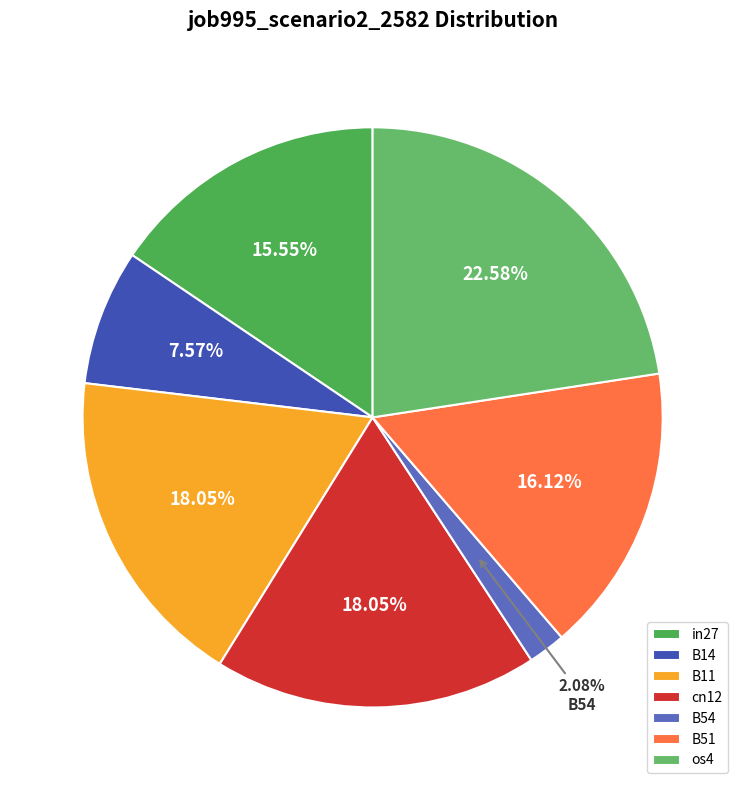

To the nearest percent, what is the difference between the os4 and in27 slice percentages?

7%